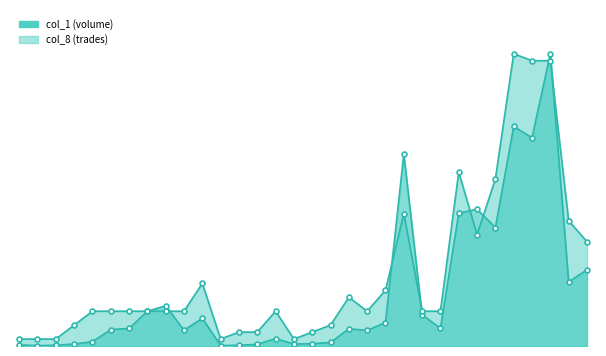

What is the label of the 29th point from the left?

100/11/30